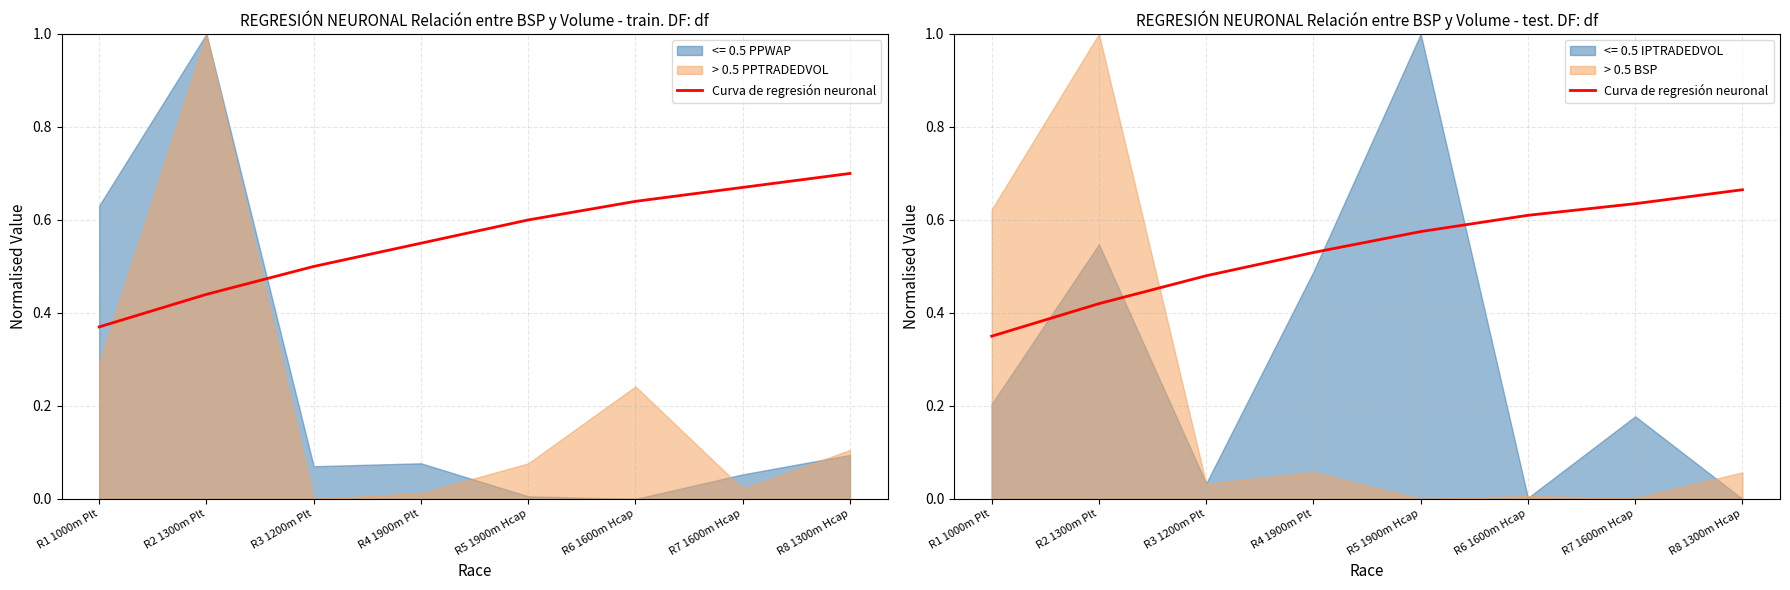

Where is the data nearest to the value 0?

R1 1000m Plt